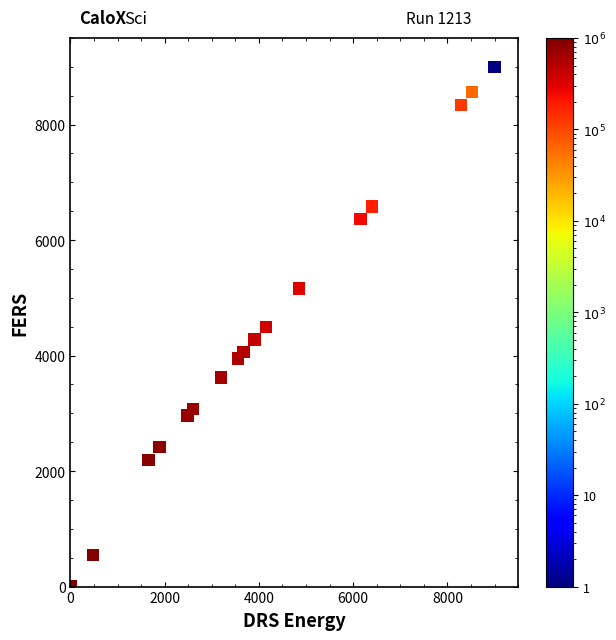

What is the range of X values (max minus min)?

9000.0